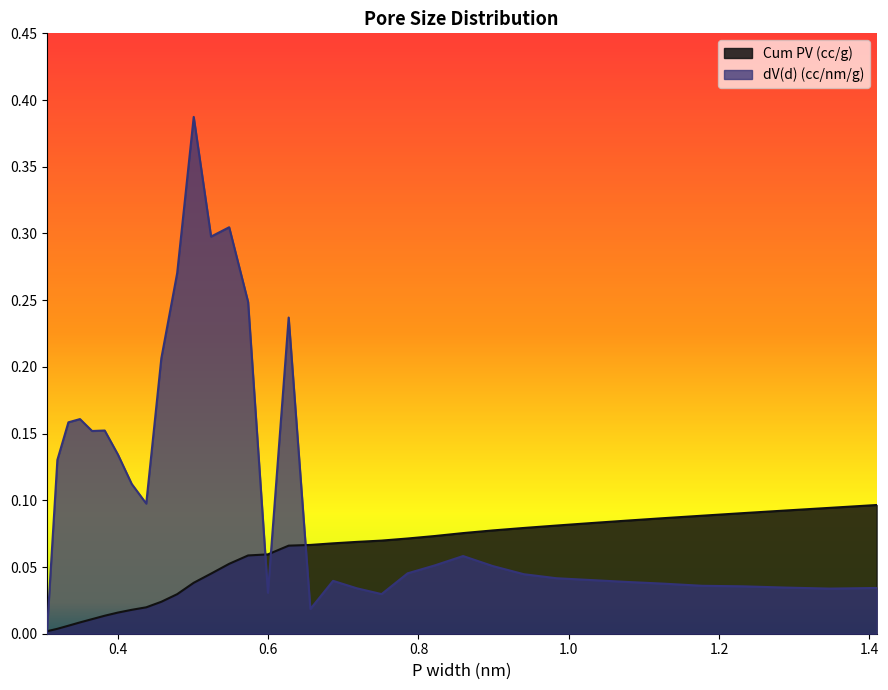

Which series has the largest total across all categories?

dV(d) (cc/nm/g)